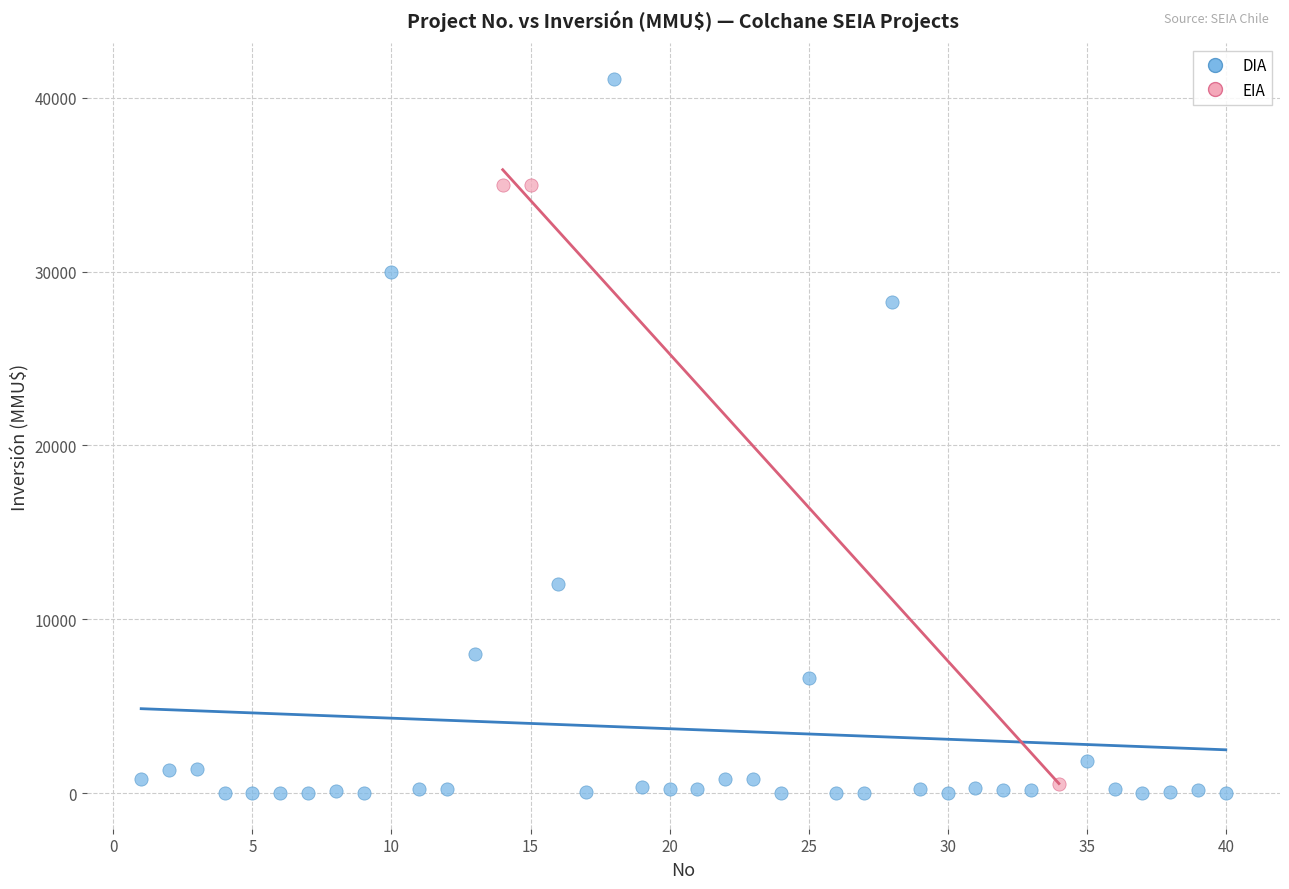

What are all the series names shown in the legend?

DIA, EIA